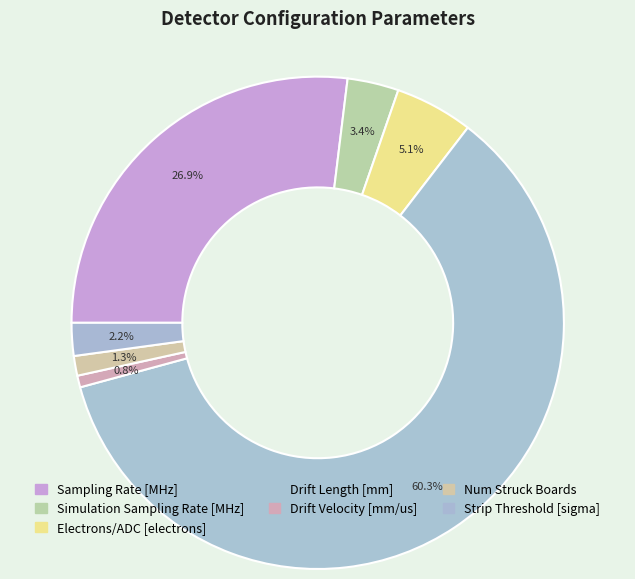

Which slice is the largest?

Drift Length [mm]